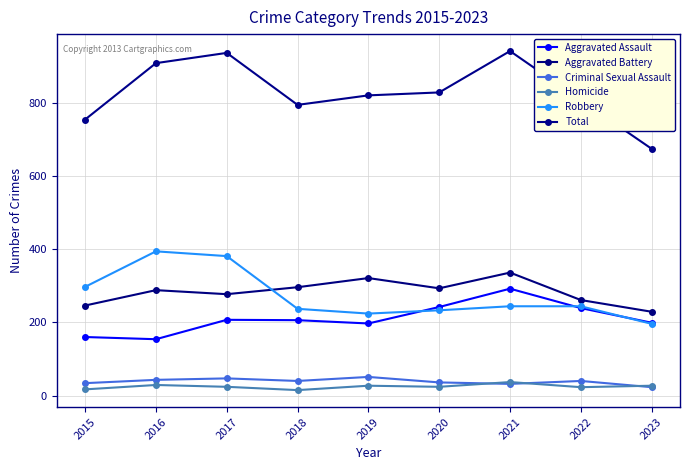

What is the spread (max minus min) of values at 2020?

804